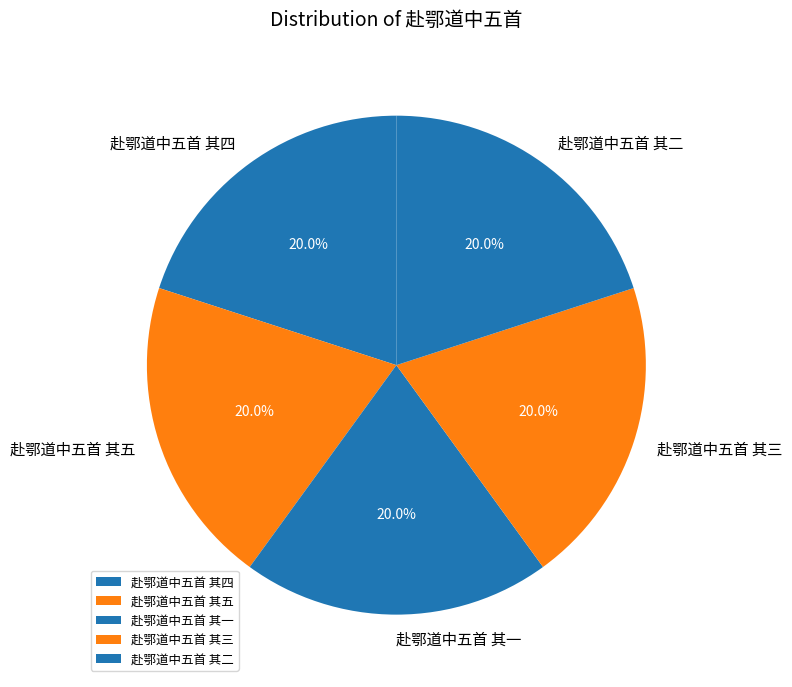

How many segments does this pie chart have?

5